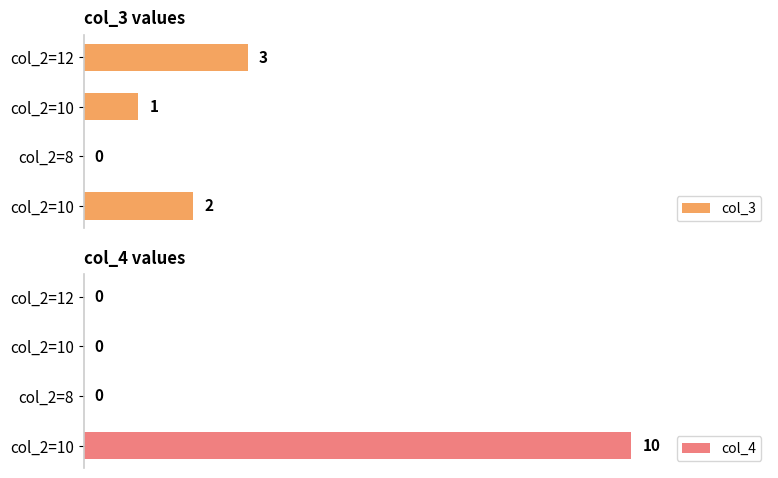

Which series has the largest total across all categories?

col_4